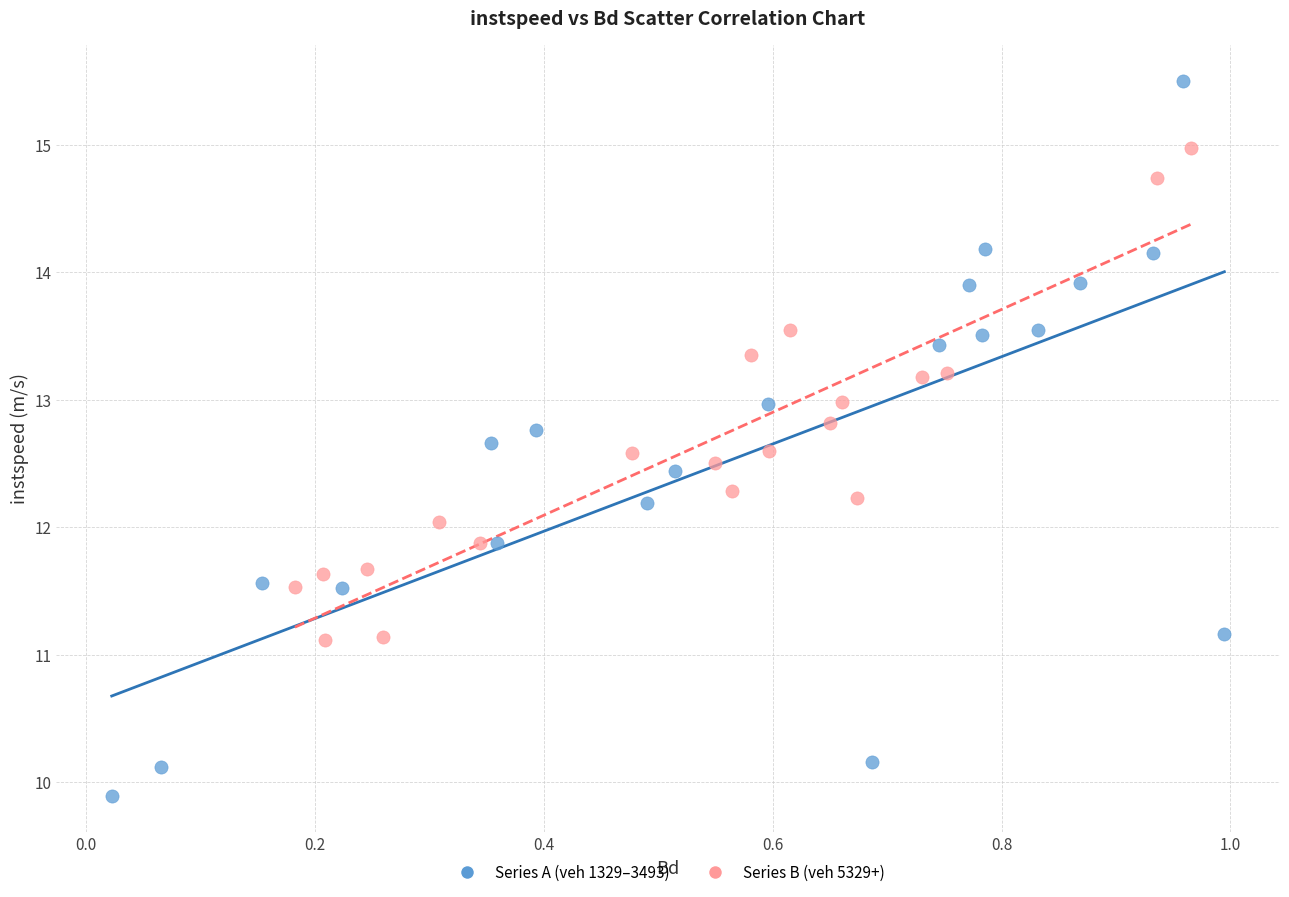

Which series contains the lowest Y value?

Series A (veh 1329–3493)